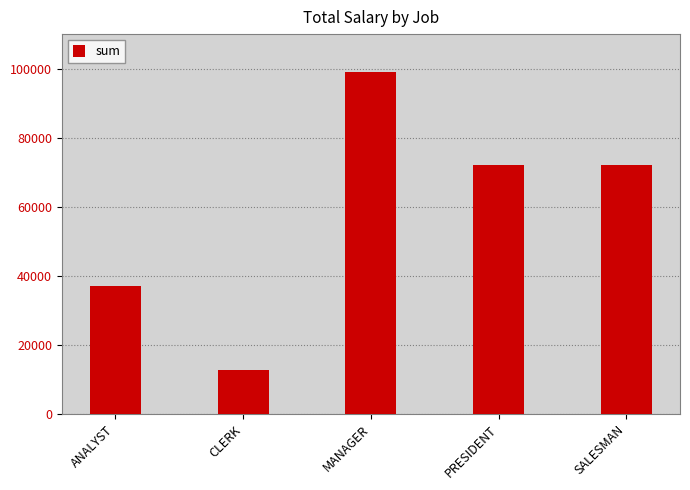

What is the value of the 5th bar from the left?

72000